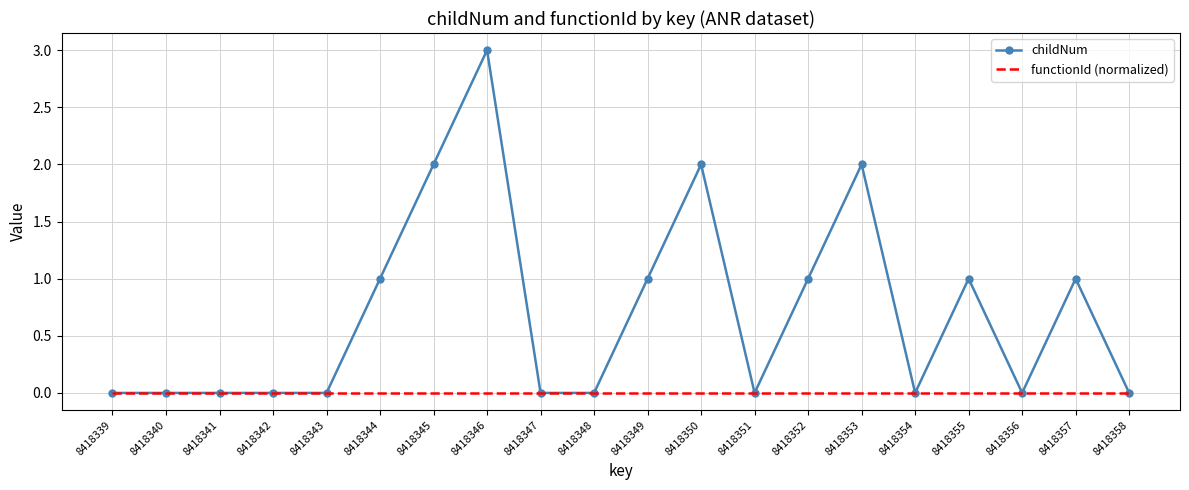

At which category is the sum across all series the highest?

8418346